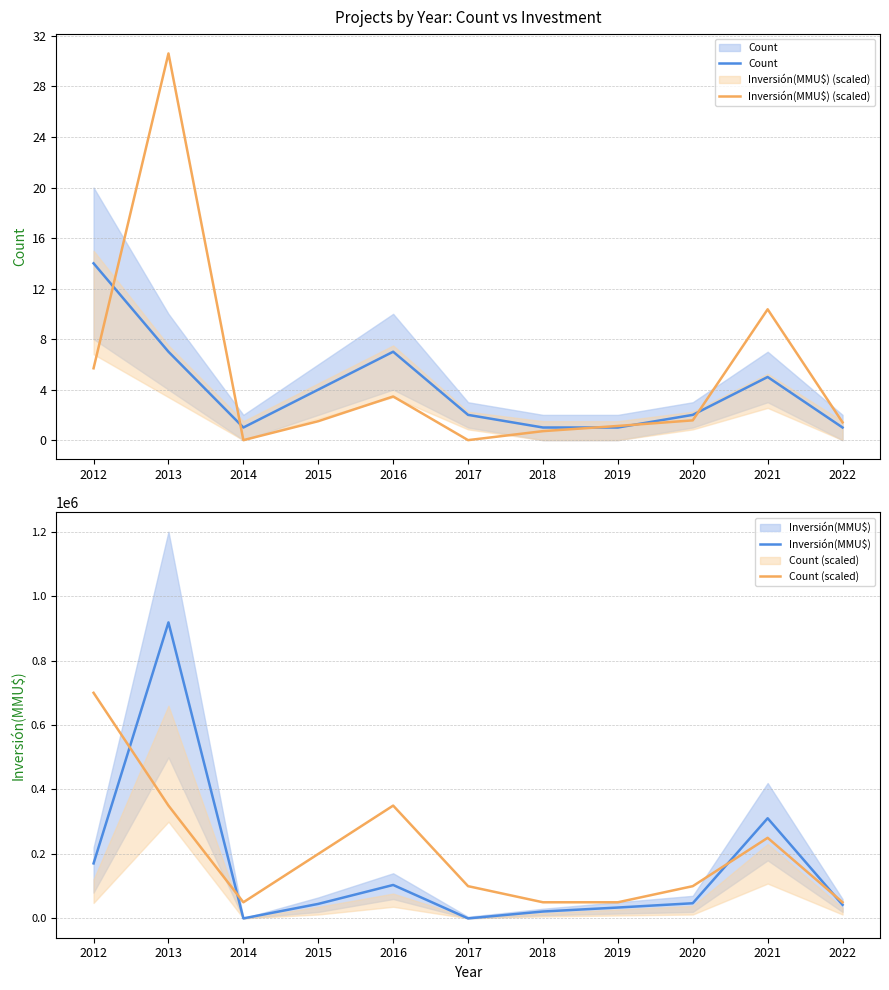

How many times do Count and Inversión(MMU$) (scaled) cross each other?

5